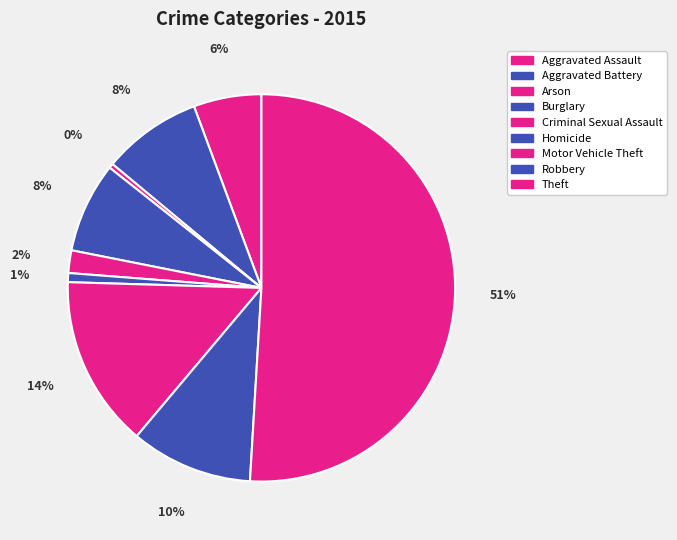

How many segments does this pie chart have?

9